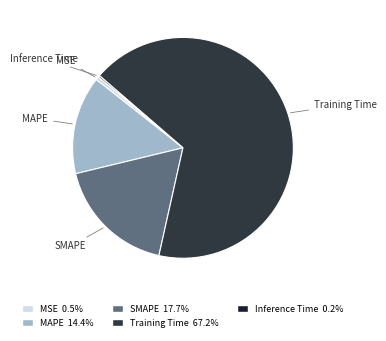

What is the largest slice in the pie chart?

Training Time